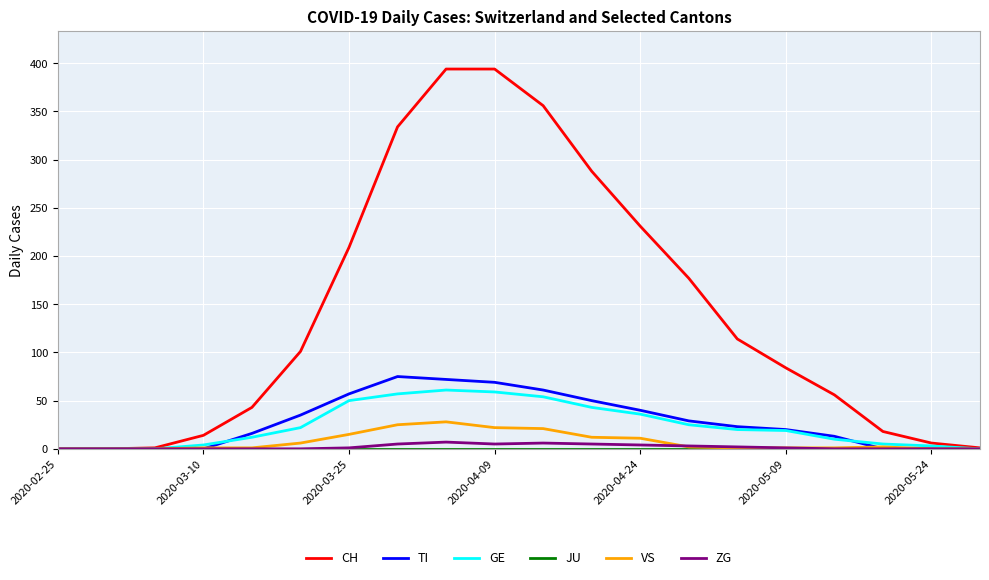

Which series has the widest spread of values?

CH